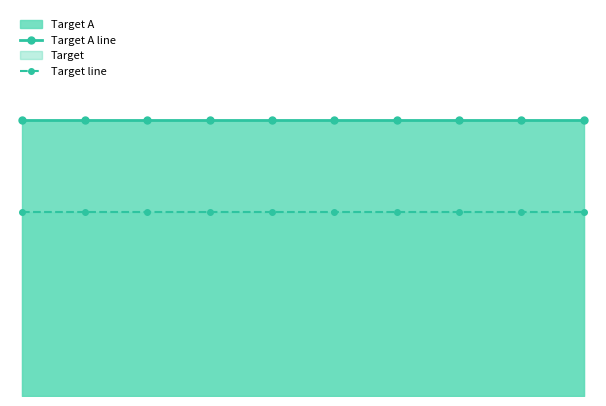

Reading left to right, extract all data points from this chart.

Target A line: 0=0.8	1=0.8	2=0.8	3=0.8	4=0.8	5=0.8	6=0.8	7=0.8	8=0.8	9=0.8
Target line: 0=0.5	1=0.5	2=0.5	3=0.5	4=0.5	5=0.5	6=0.5	7=0.5	8=0.5	9=0.5